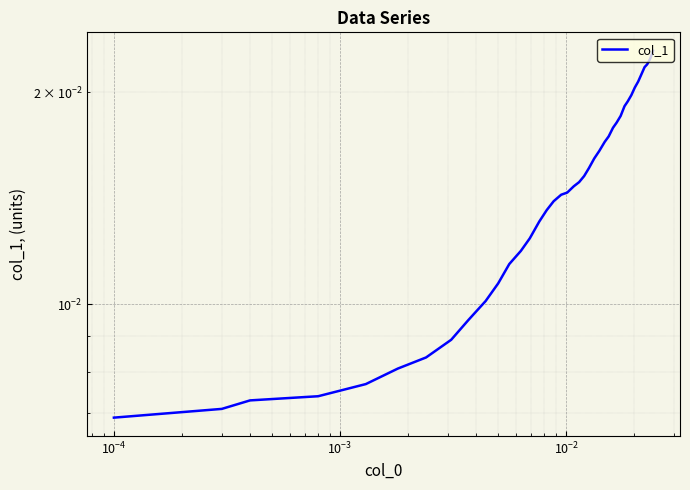

True or false: the data has more than 2 interior local peaks.

False